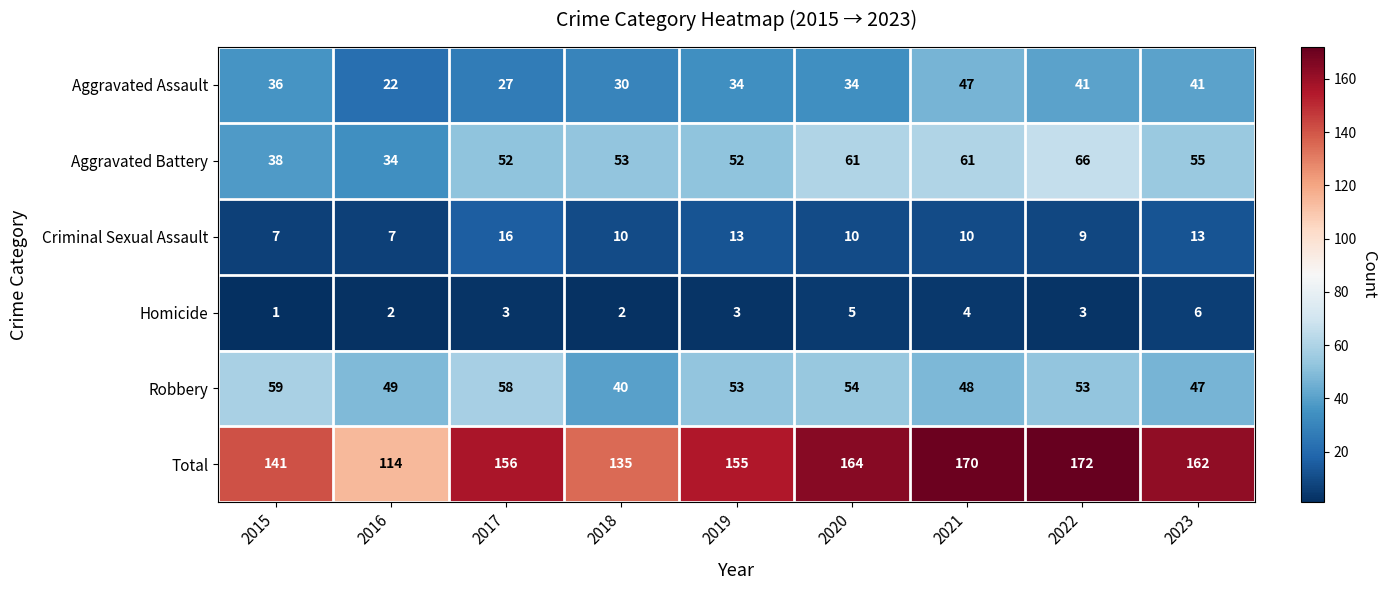

At how many categories does at least one series exceed 69?

9